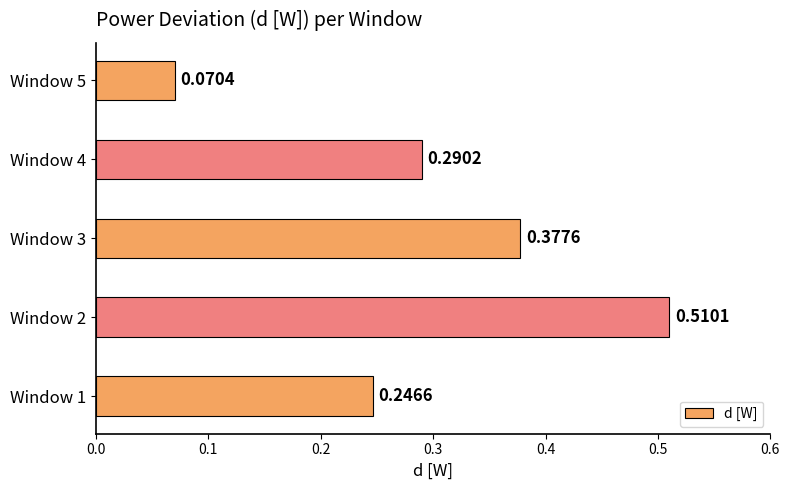

List the labels in order of value, largest first.

Window 2, Window 3, Window 4, Window 1, Window 5